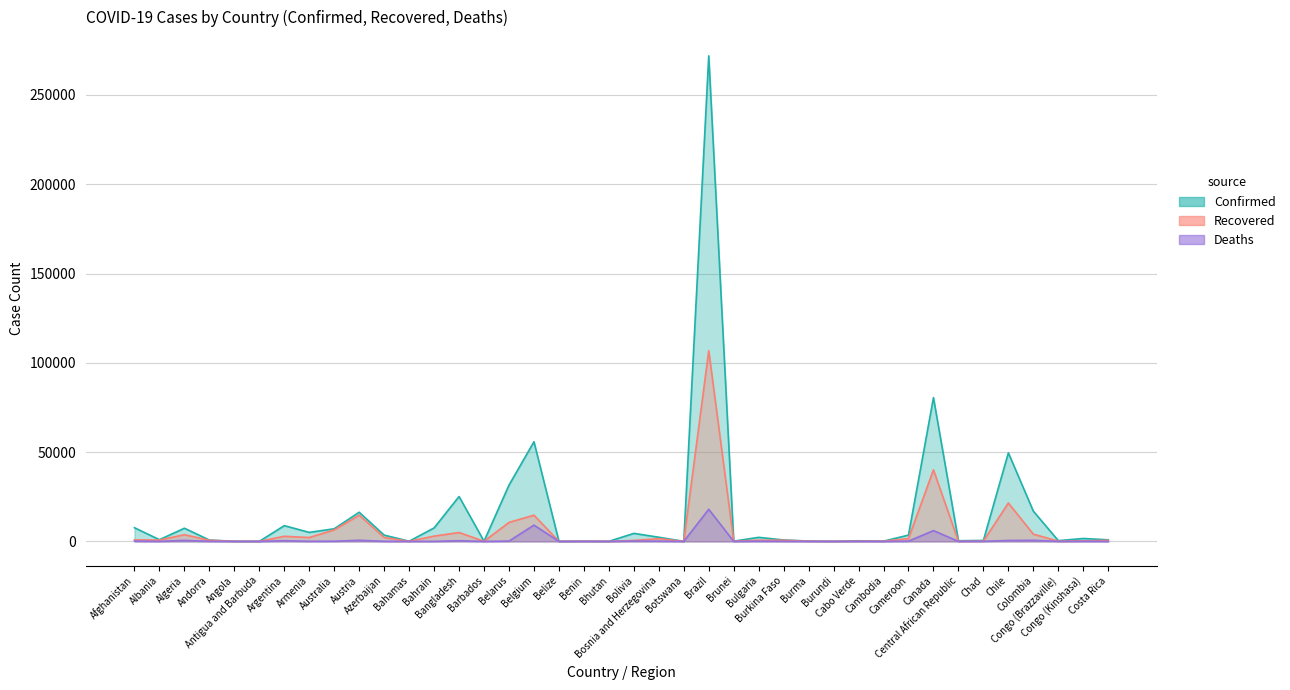

Which category has the highest value in the Deaths series?

Brazil